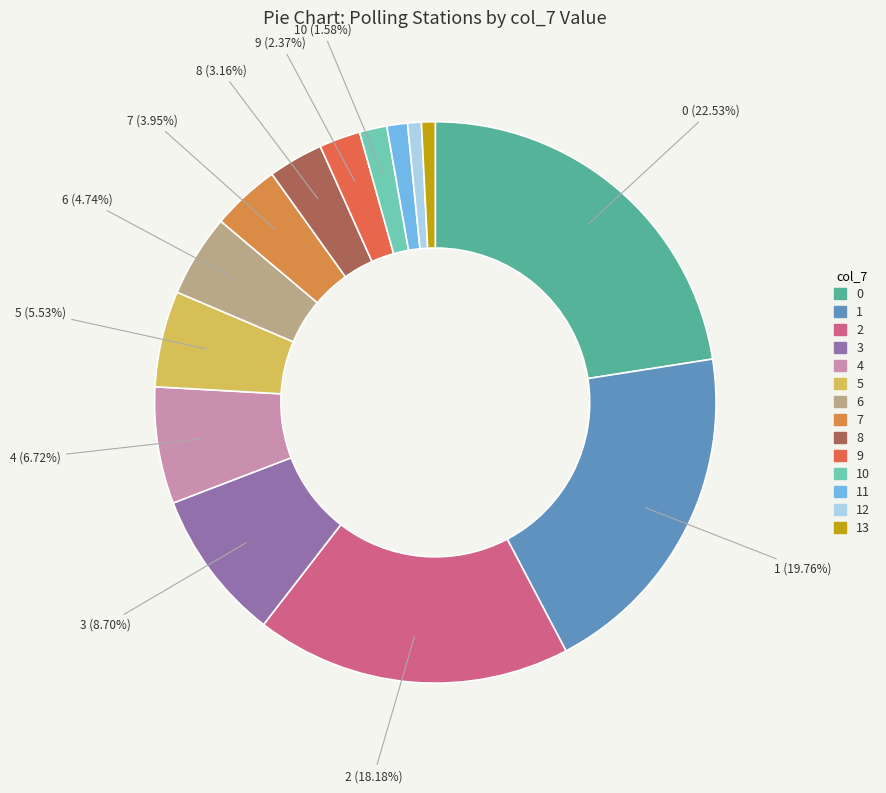

Does any single category account for the majority?

No